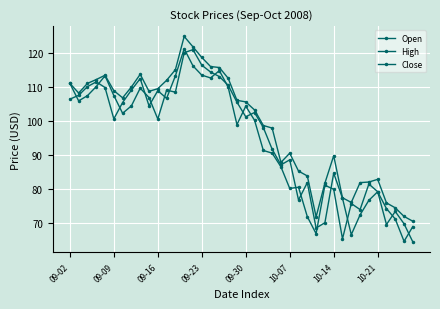

Does the chart have visible grid lines?

Yes